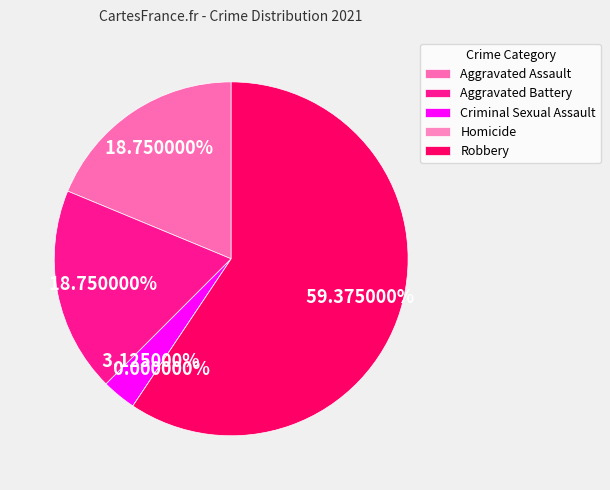

What percentage is NOT represented by Aggravated Battery?

81.2%